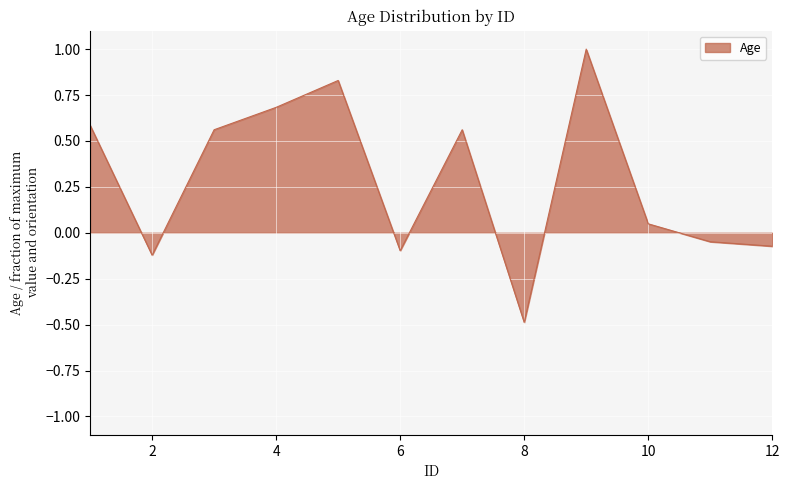

What is the difference between the maximum and minimum values?

1.5